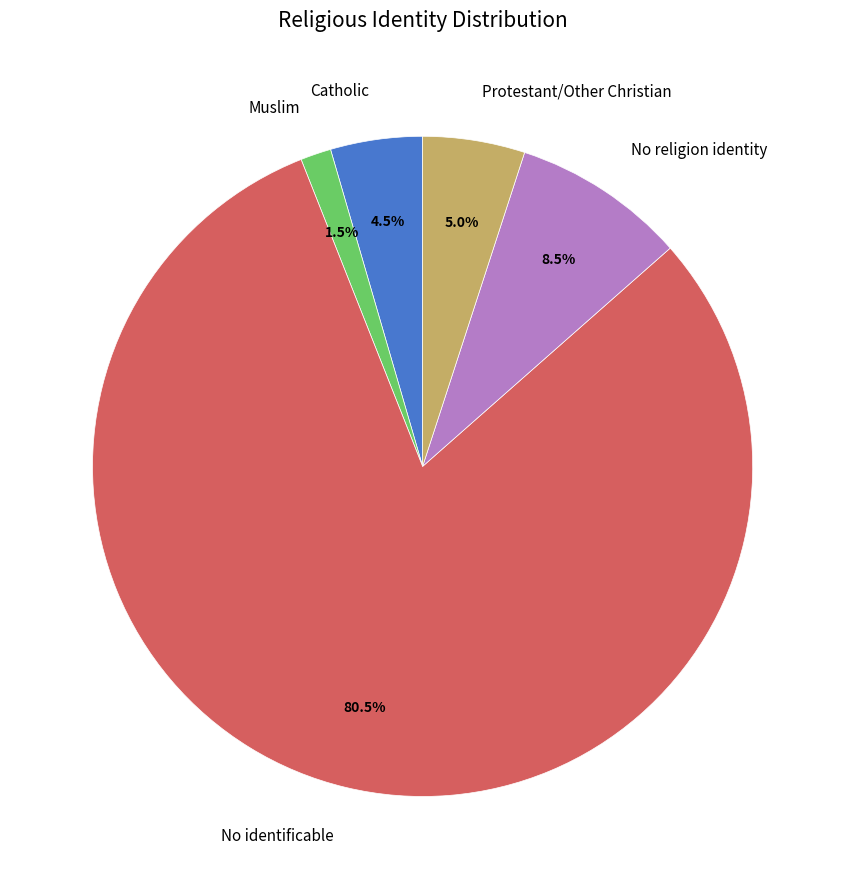

Is there a majority slice in this chart?

Yes